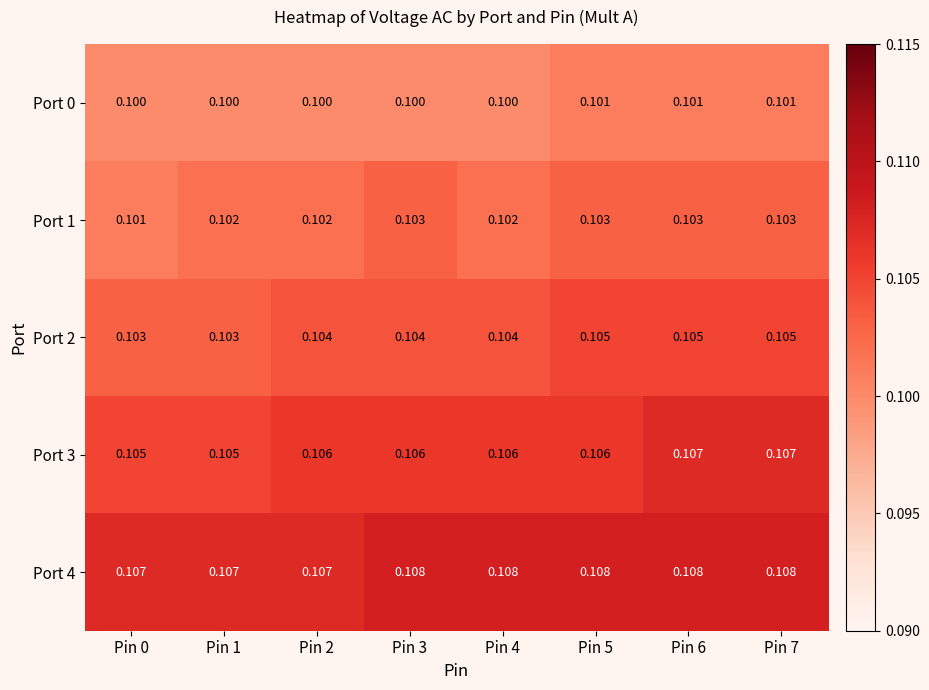

Is the value of Port 3 at Pin 4 greater than the value of Port 4 at Pin 3?

No